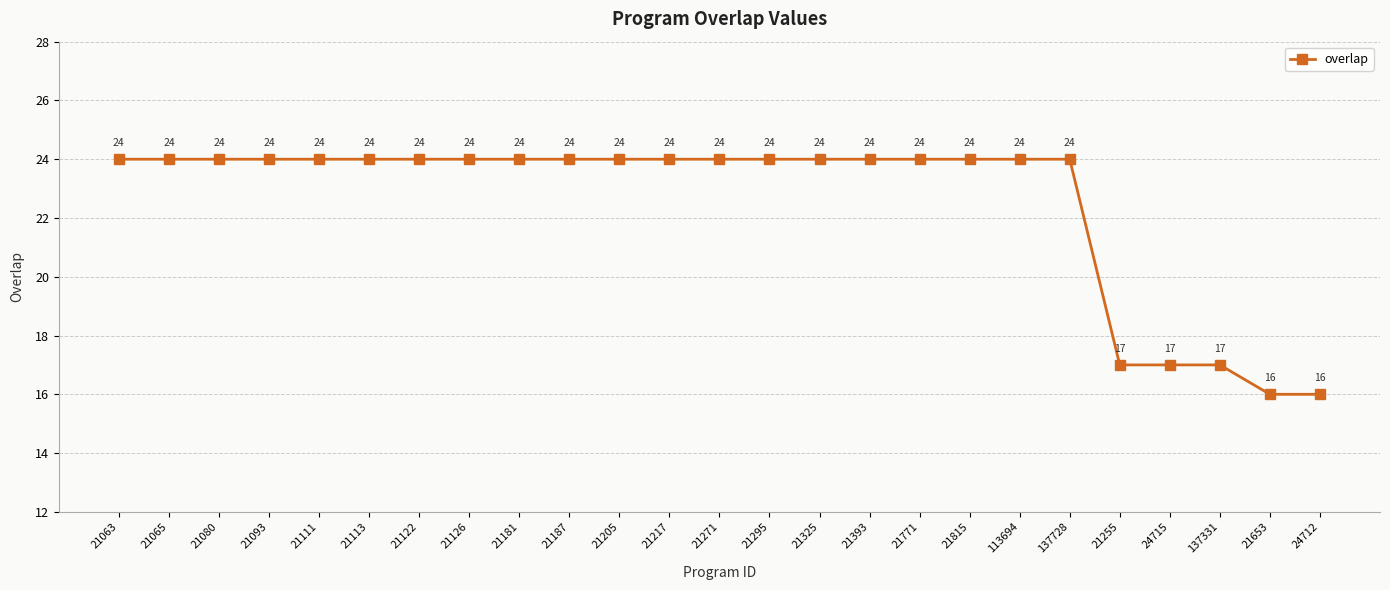

What is the sum of the values at 21393 and 21771?

48